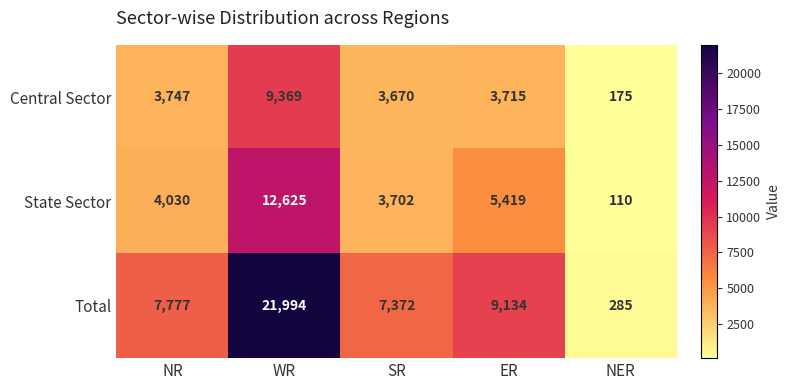

Which series has the largest total across all categories?

Total